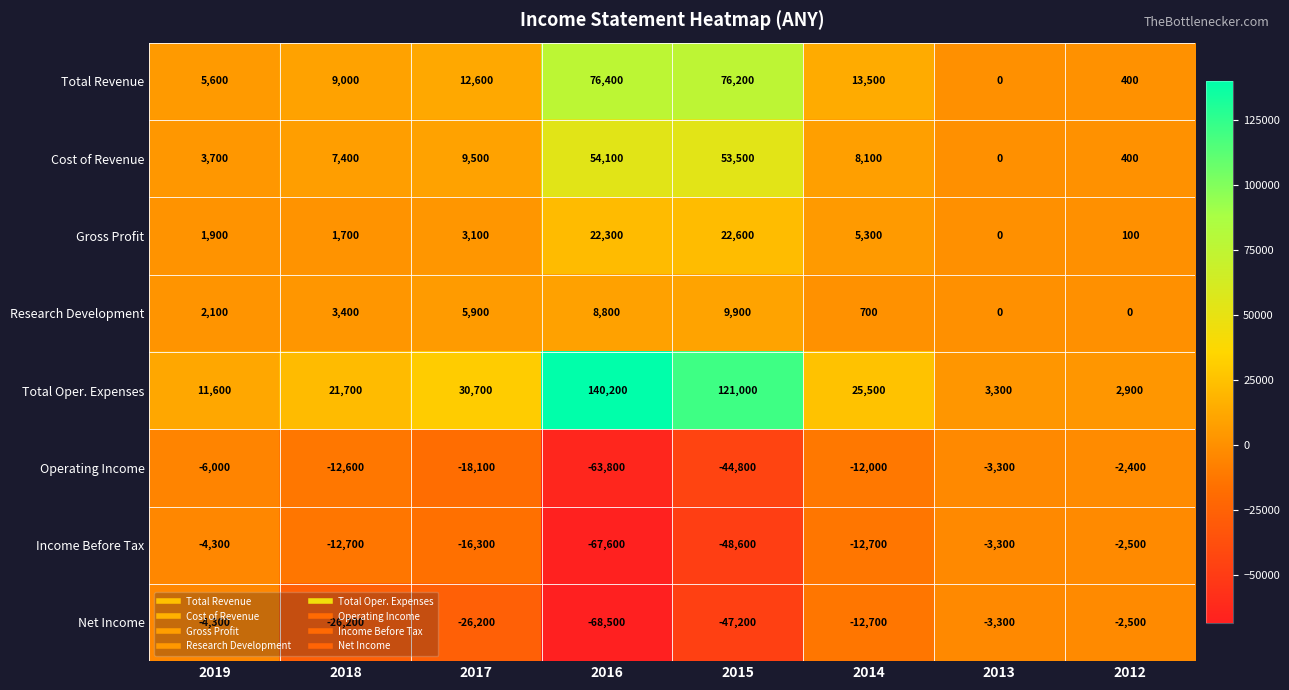

How many distinct data groups are displayed?

8